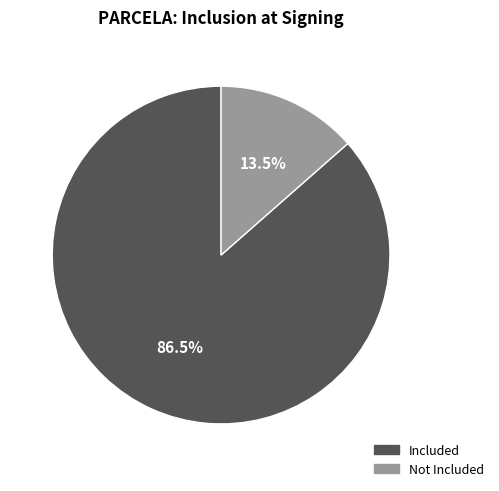

Does any single category account for the majority?

Yes